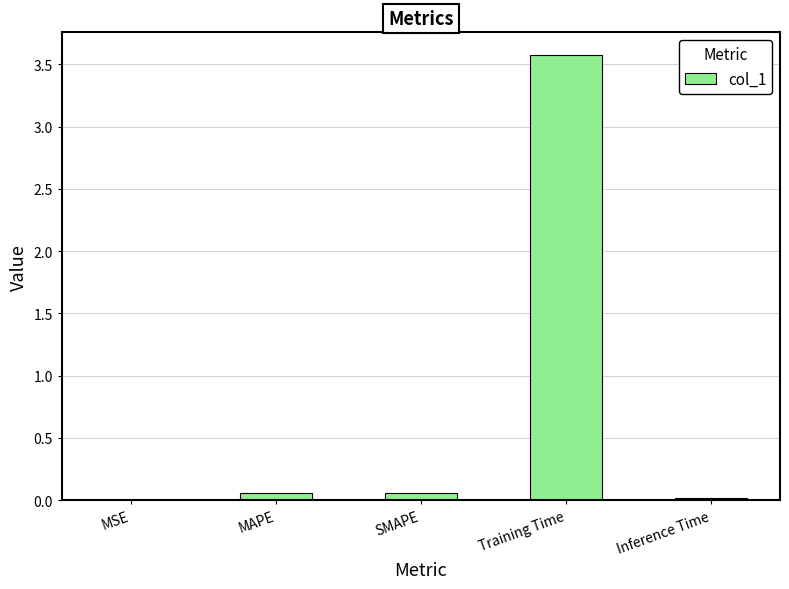

What is the greatest value displayed?

3.6